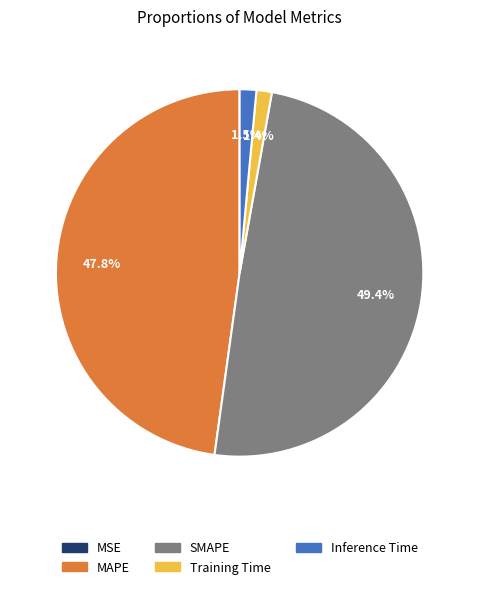

The Training Time slice represents 13% of the pie. True or false?

False